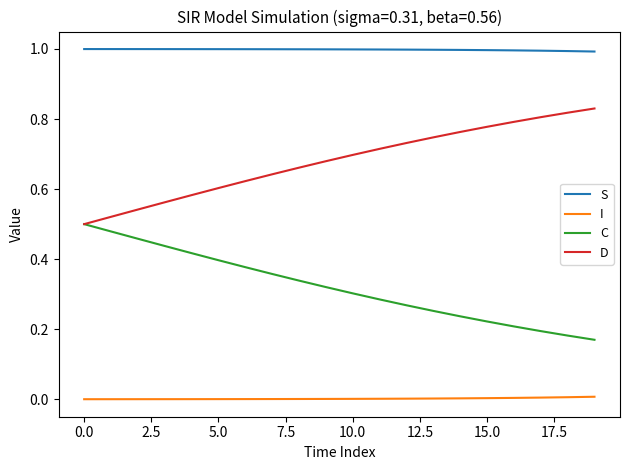

True or false: S and I intersect in this chart.

False